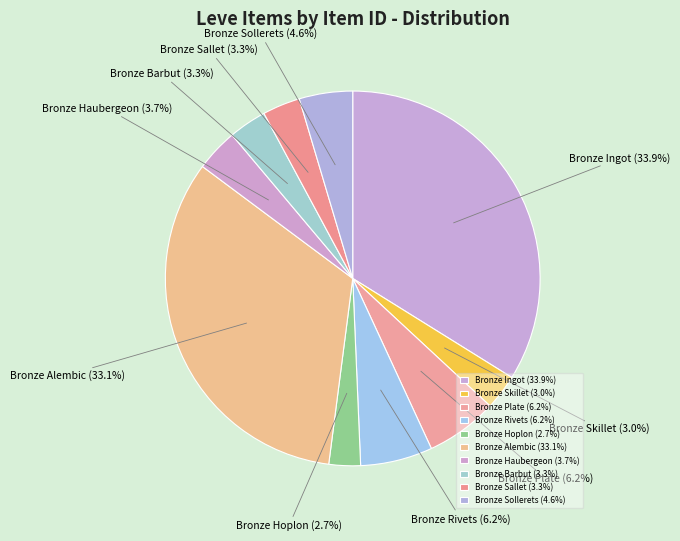

Between Bronze Sollerets and Bronze Haubergeon, which is larger?

Bronze Sollerets